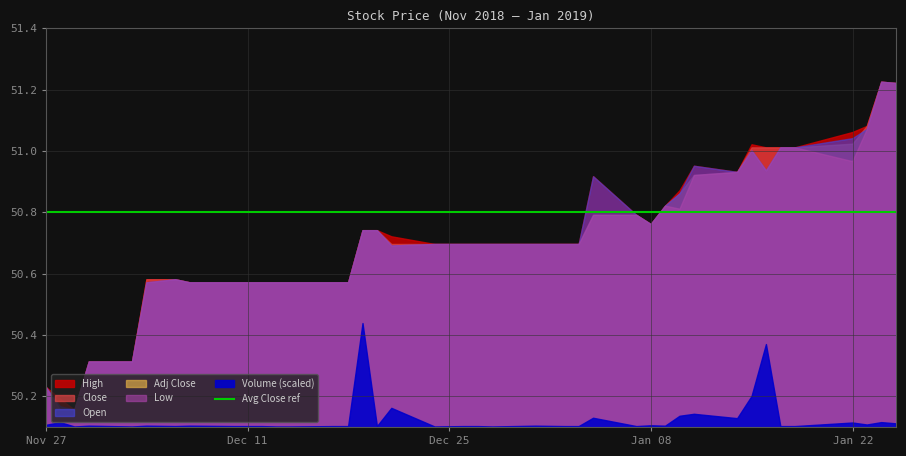

True or false: Low has more than 1 points higher than both neighbors.

True